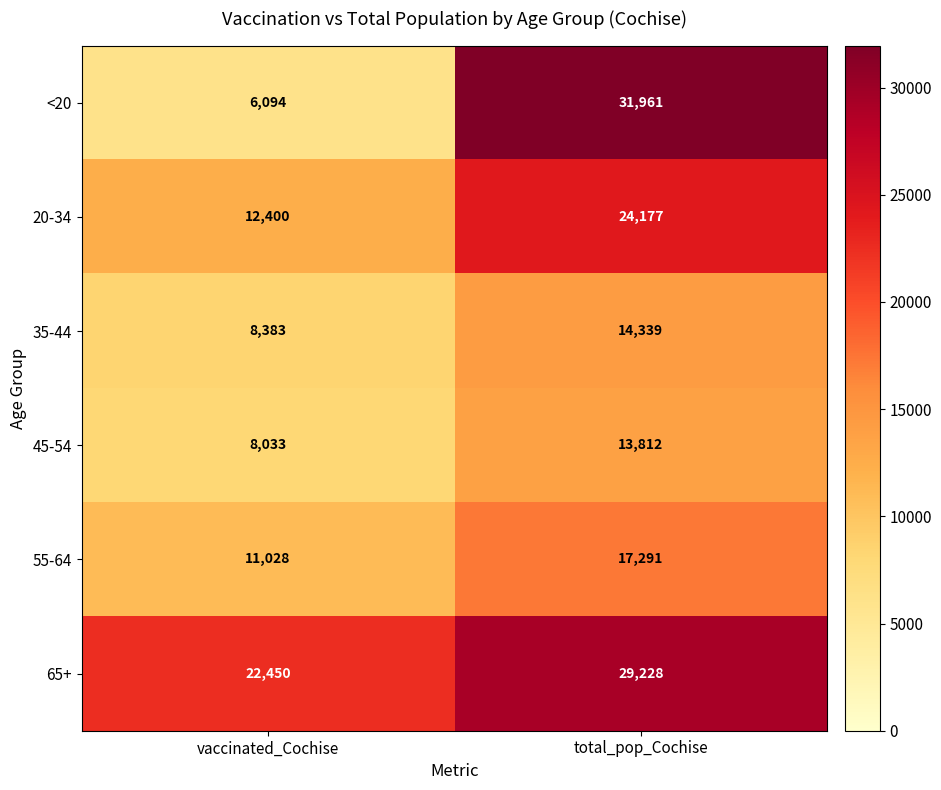

What is the sum of all <20 values?

38055